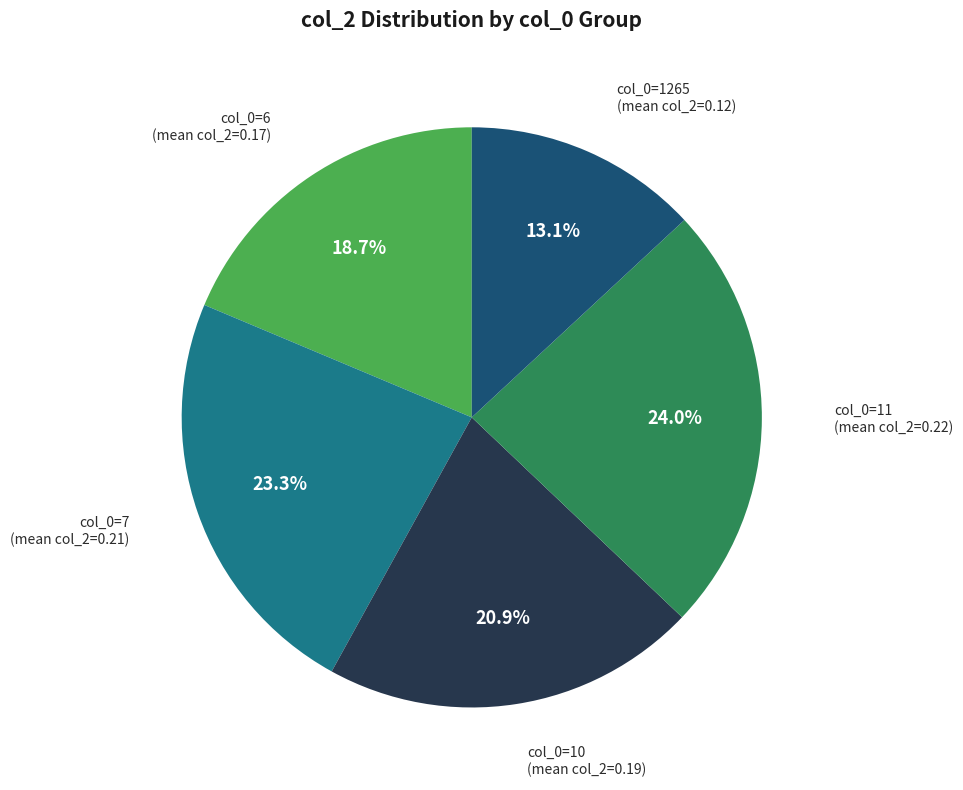

Is there any slice that represents more than half of the pie?

No